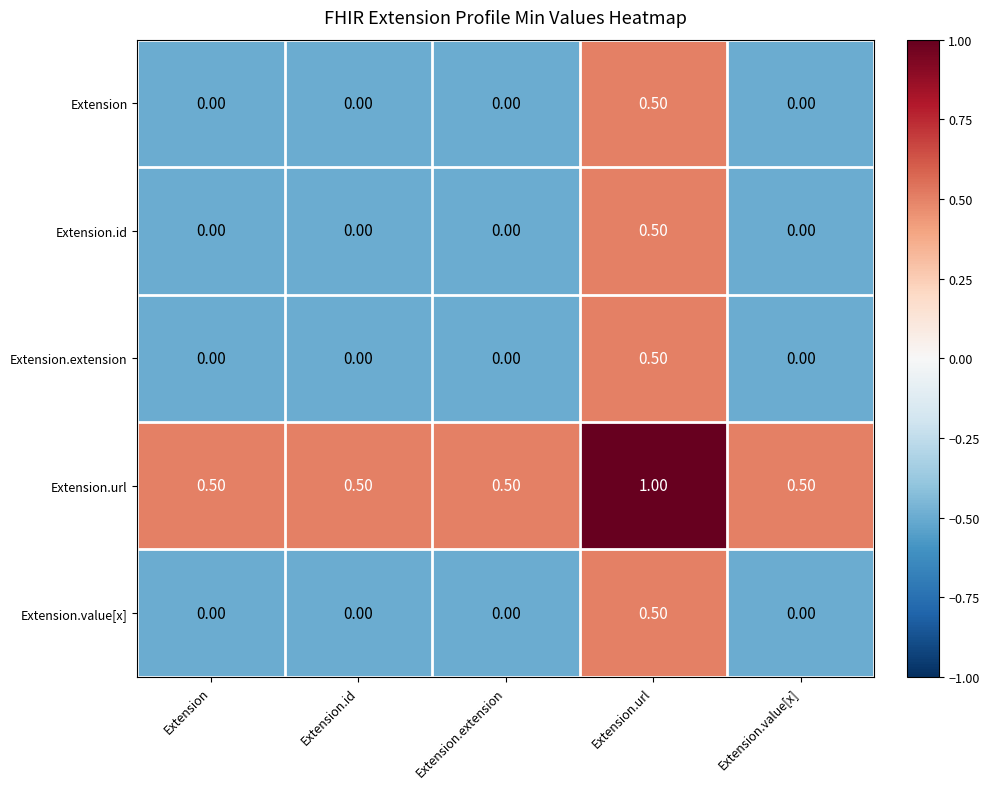

What is the difference between the highest and lowest values at Extension.value[x]?

0.5